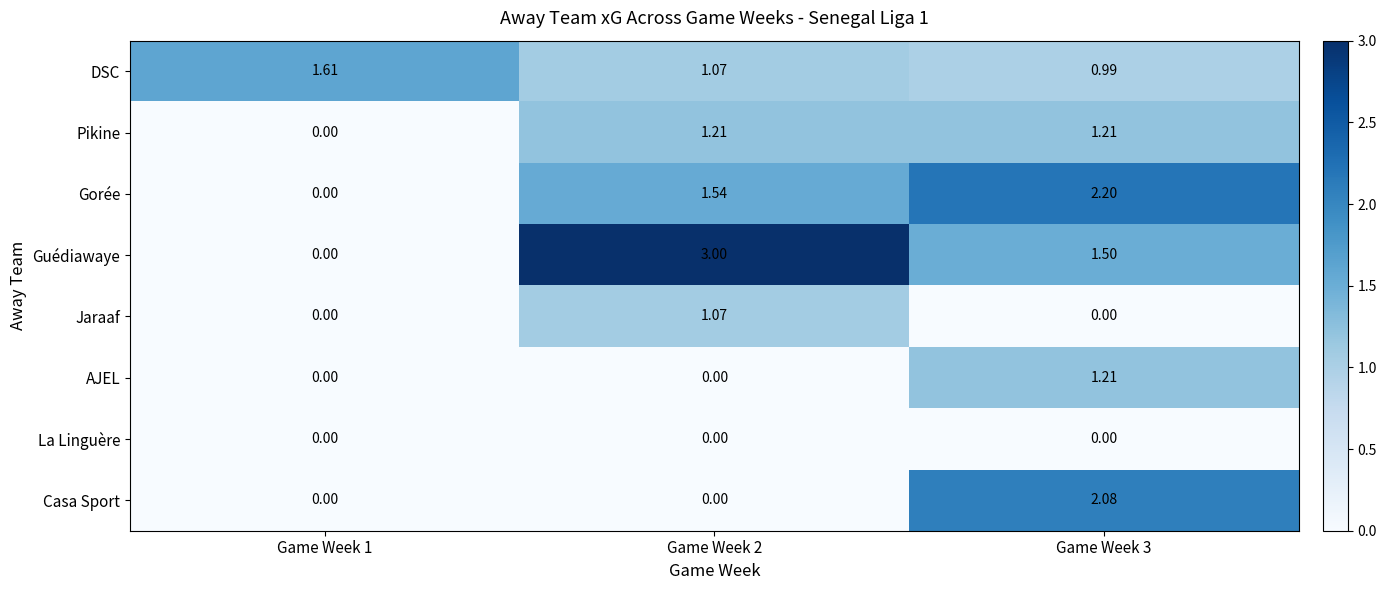

Which series changed the most between Game Week 1 and Game Week 3?

Gorée